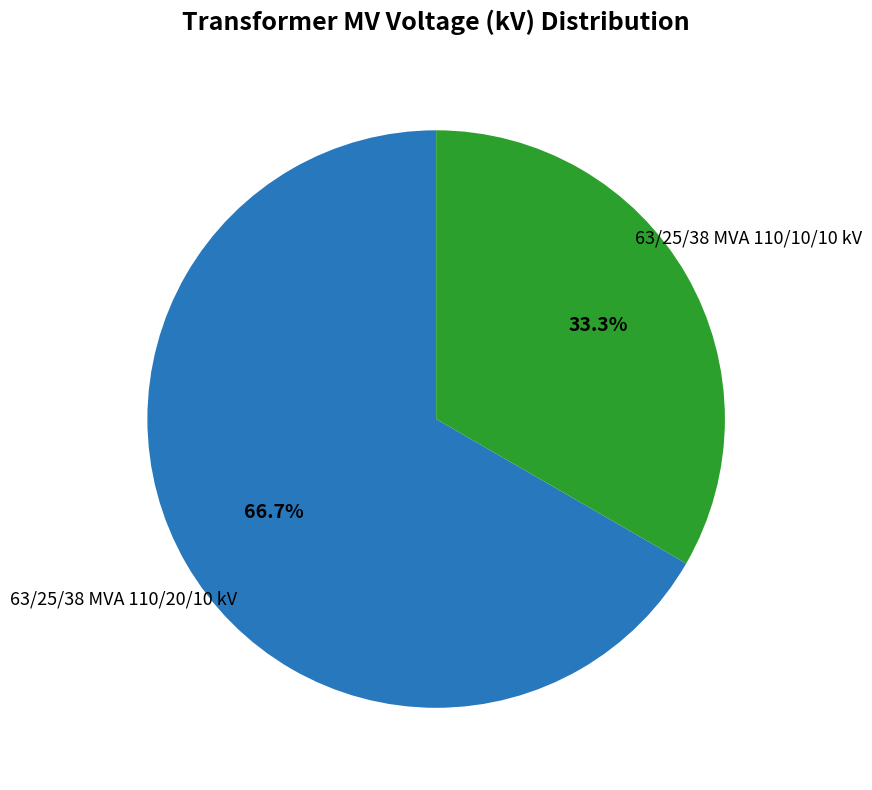

Is there any slice that represents more than half of the pie?

Yes